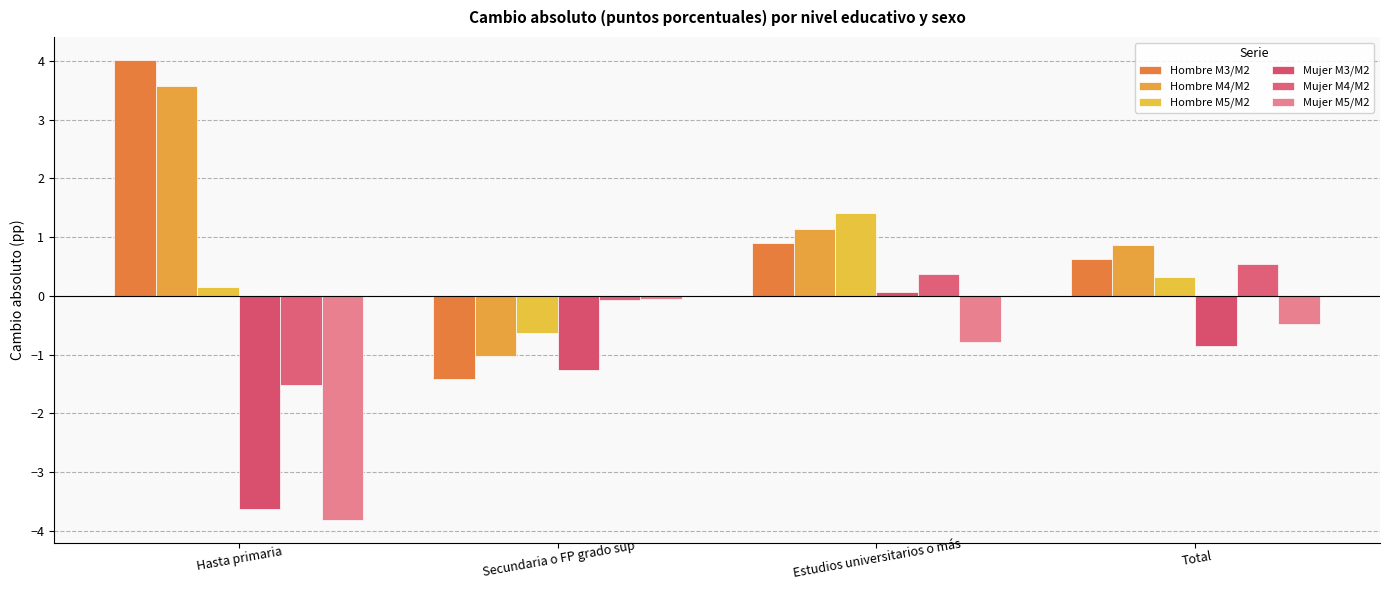

Which category has the lowest value in the Mujer M5/M2 series?

Hasta primaria